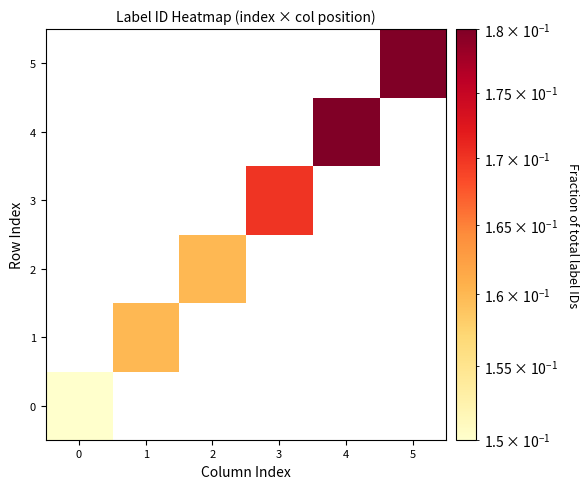

At which label does row_3 first exceed 0?

3